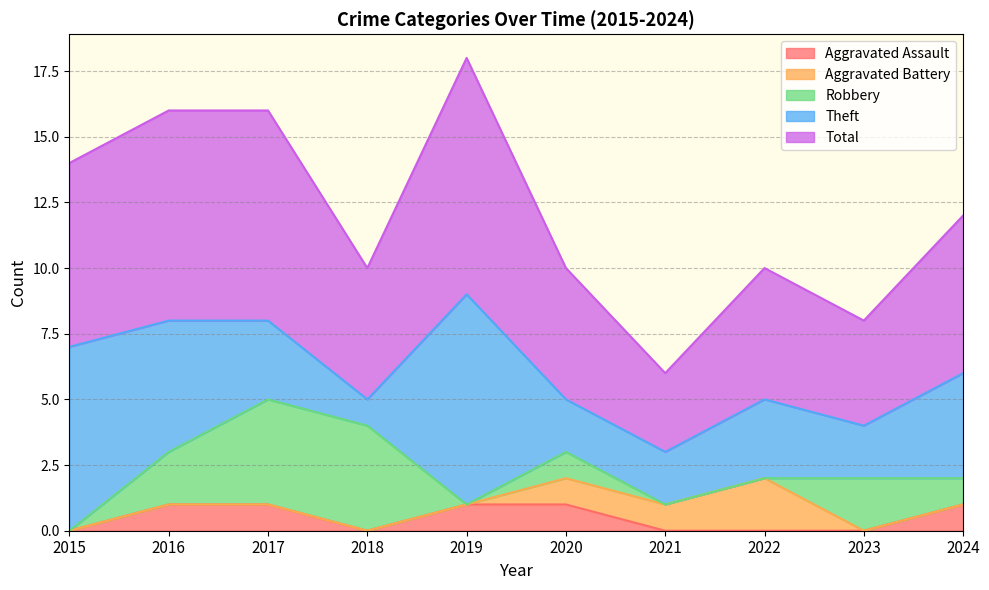

At which category is the sum across all series the highest?

2019